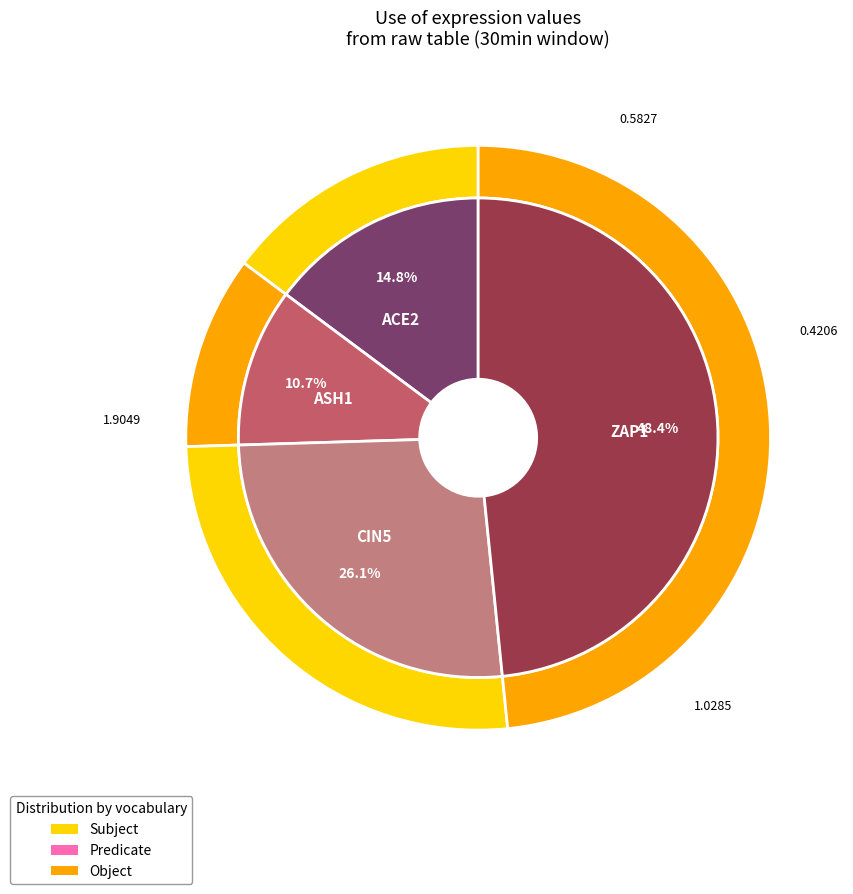

The CIN5 slice represents 17% of the pie. True or false?

False